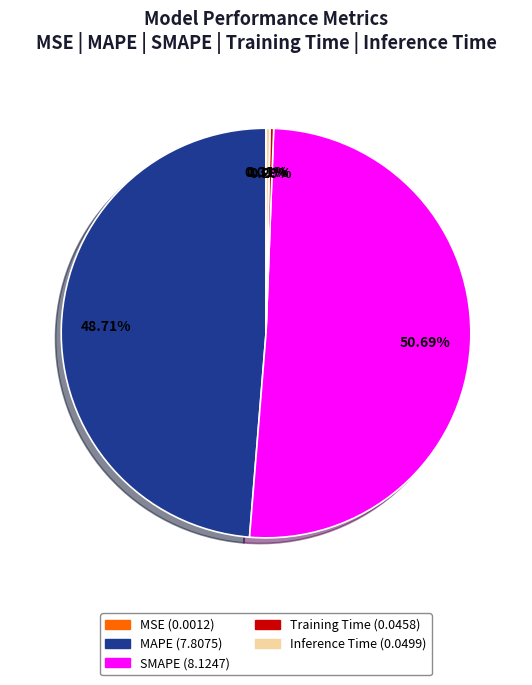

What portion of the pie excludes SMAPE?

49.3%